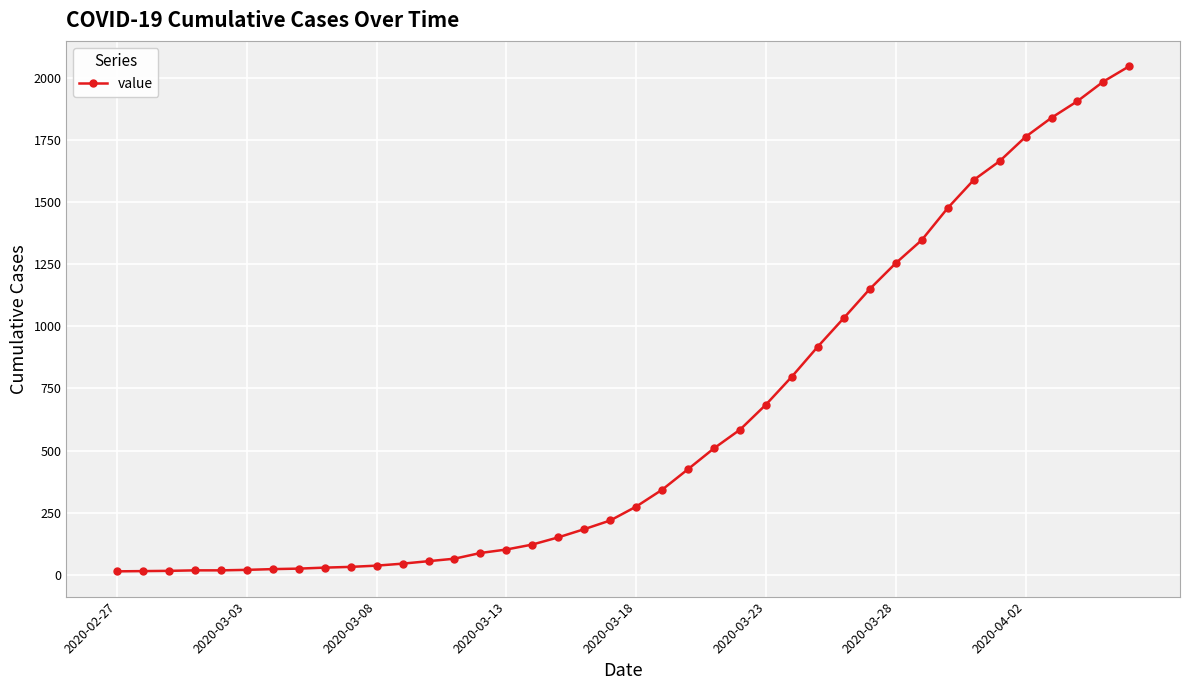

What is the average value?

622